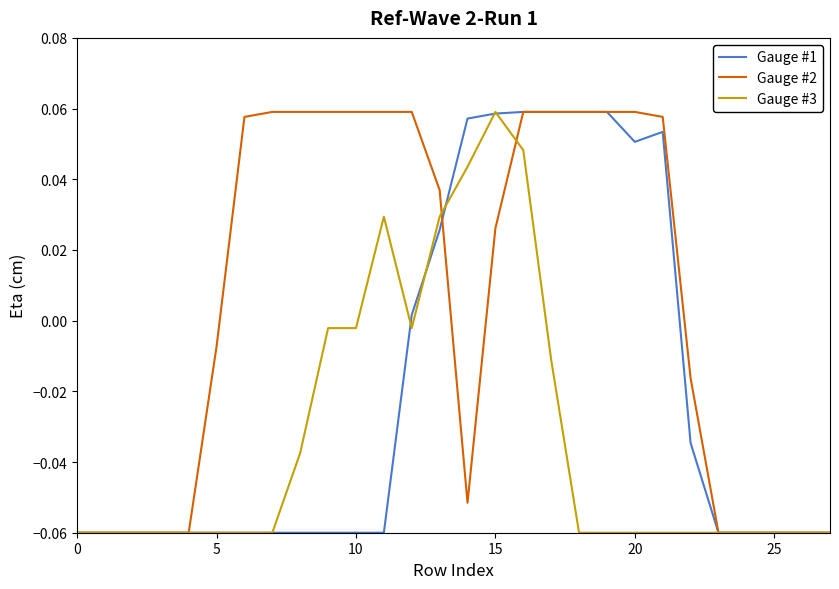

List the series in order of their overall mean, lowest first.

Gauge #3, Gauge #1, Gauge #2